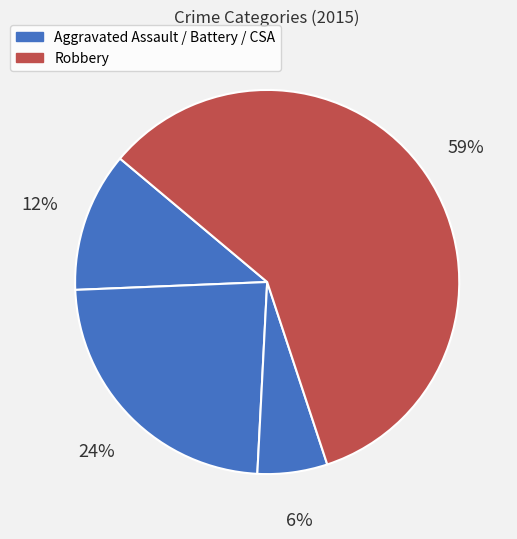

How many segments does this pie chart have?

4